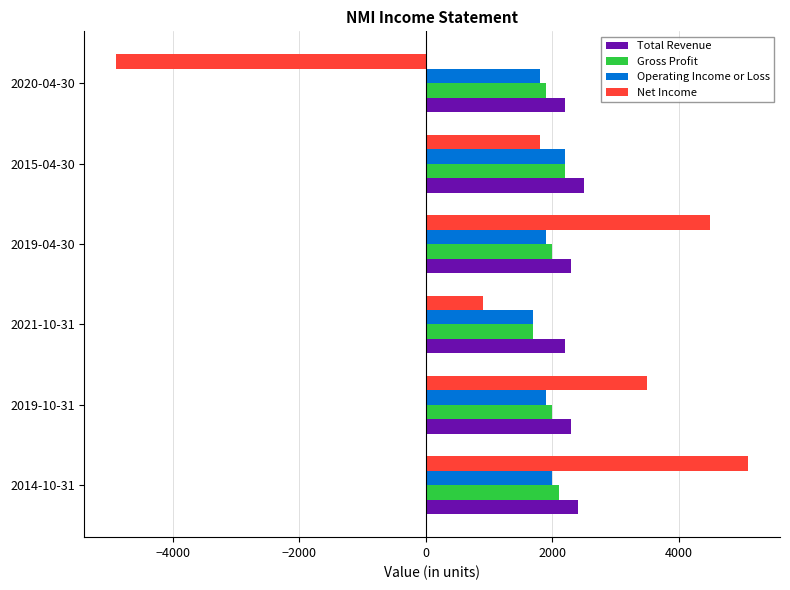

Which series has the largest range (max minus min)?

Net Income